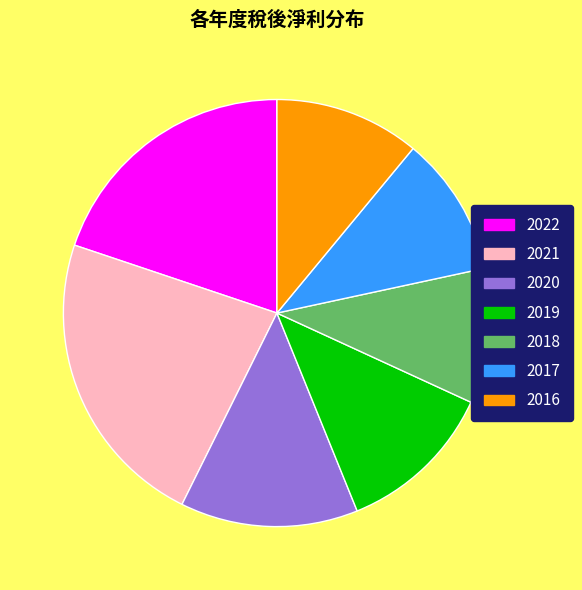

Is the sum of 2017 and 2020 greater than half?

No